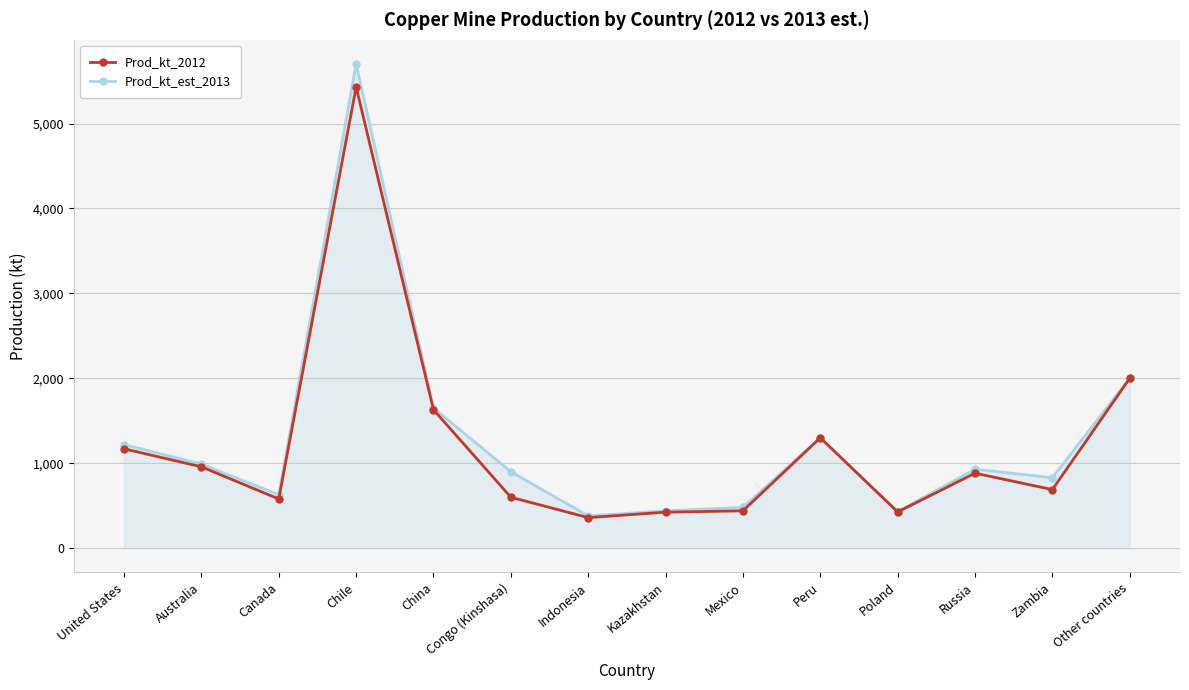

What is the value of the Prod_kt_est_2013 point at the 1st from the left?

1220